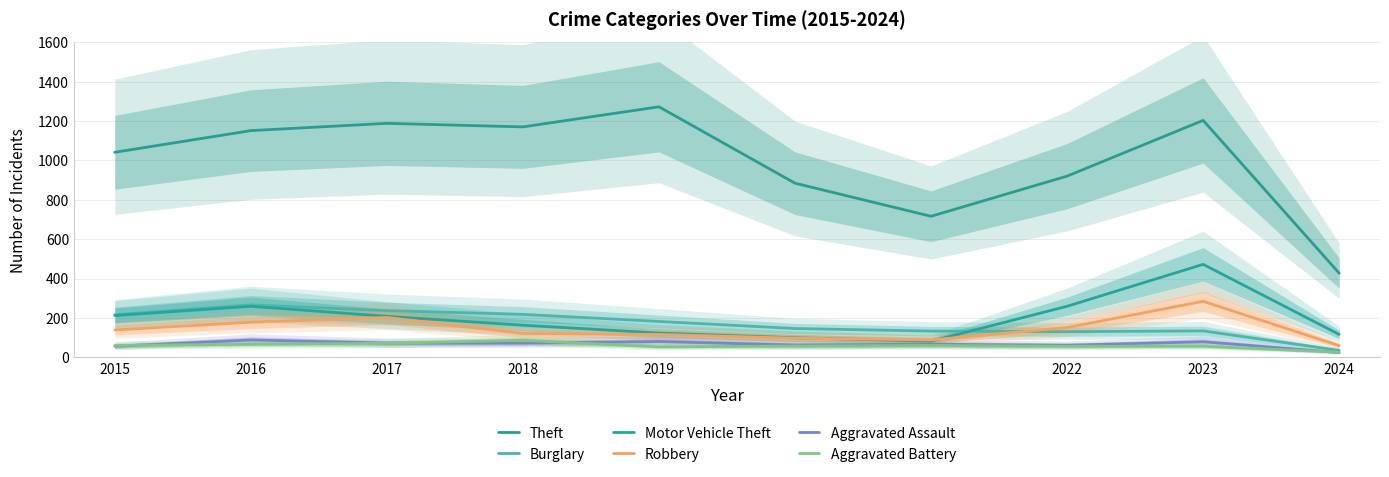

What are all the series names shown in the legend?

Theft, Burglary, Motor Vehicle Theft, Robbery, Aggravated Assault, Aggravated Battery